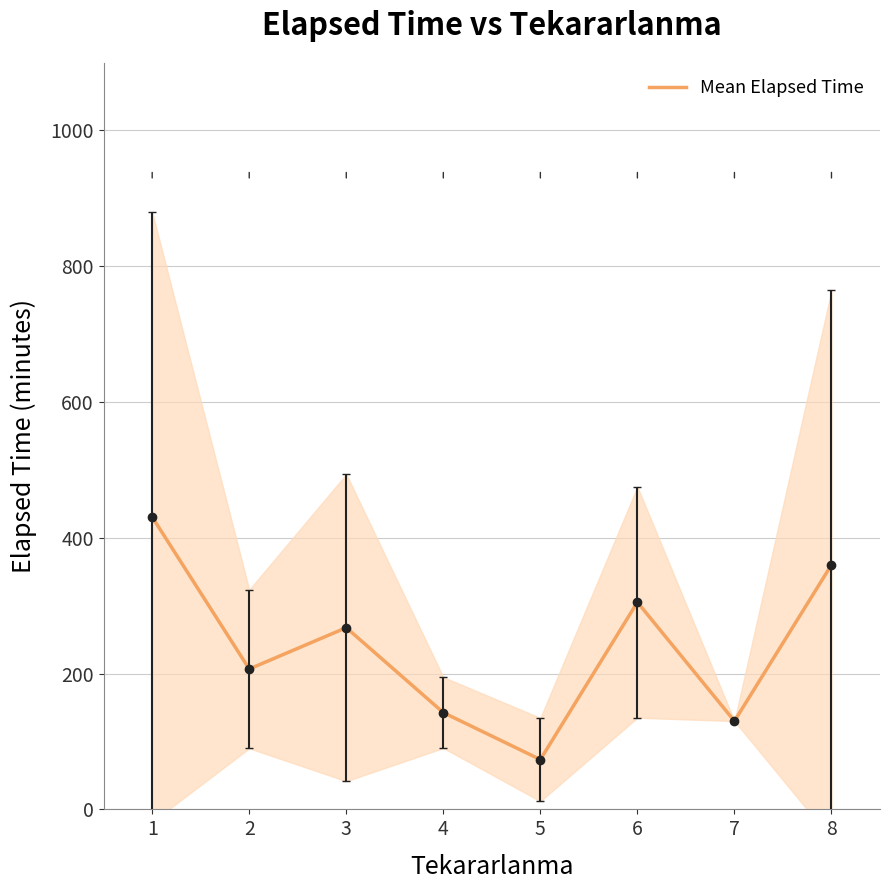

The value of Mean Elapsed Time at 8 is 360.0. True or false?

True